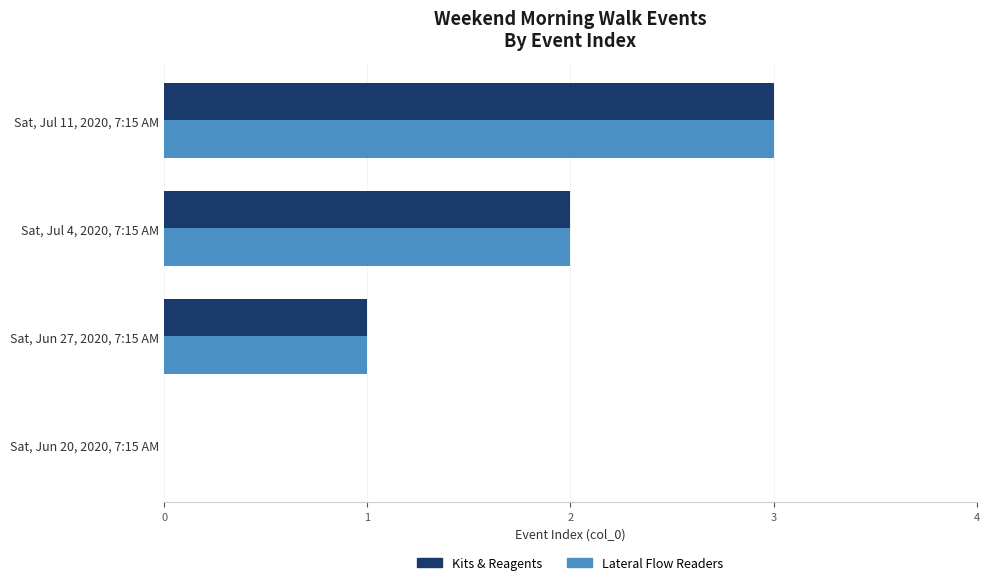

The value of Kits & Reagents at Sat, Jul 11, 2020, 7:15 AM is 2. True or false?

False